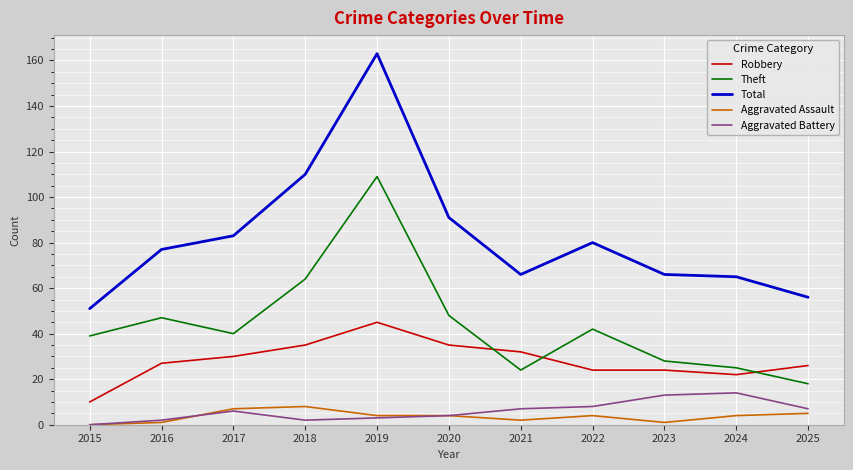

How many lines are shown in the chart?

5